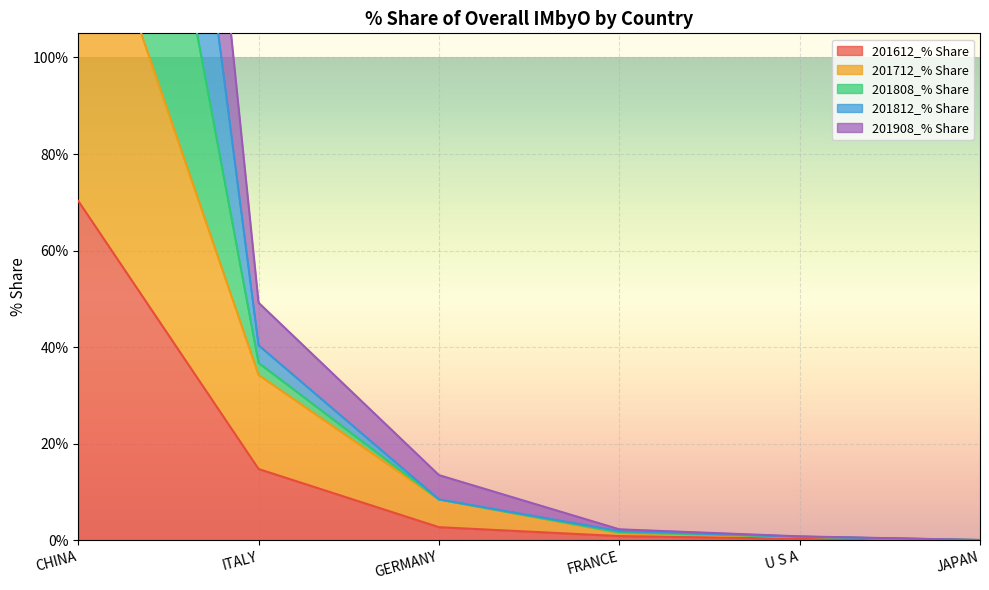

What is the sum of all 201712_% Share values?

187.8